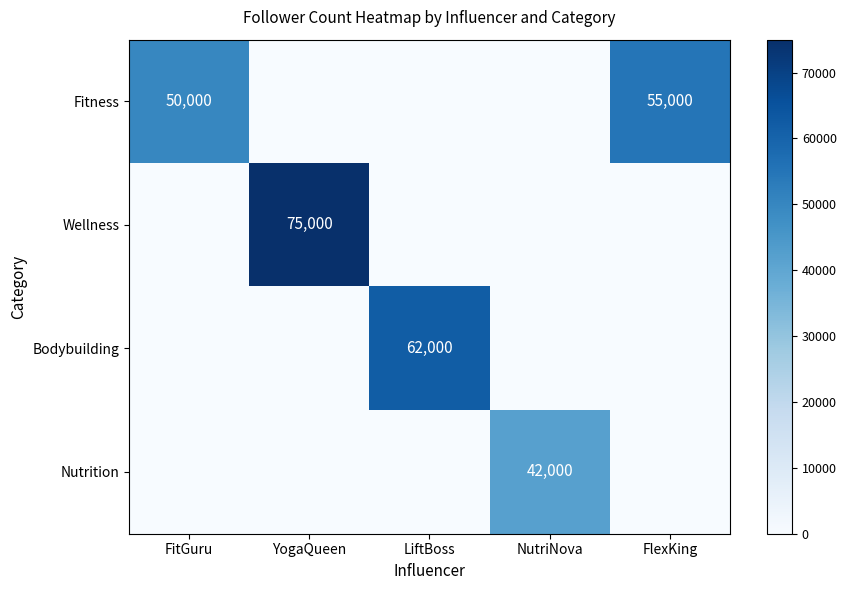

How many categories are shown in the chart?

5